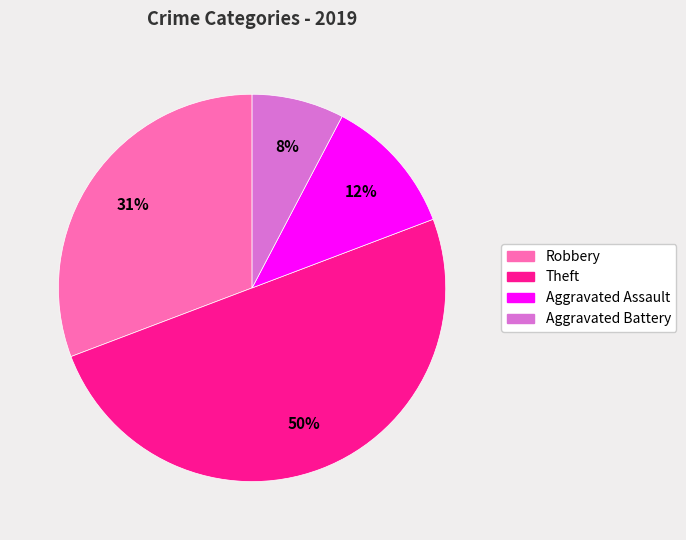

Which slice is the smallest?

Aggravated Battery